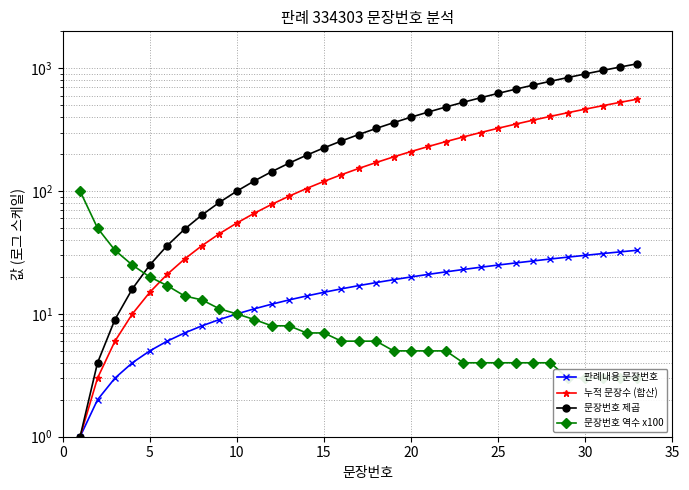

True or false: 문장번호 제곱 and 문장번호 역수 x100 cross at least once.

True